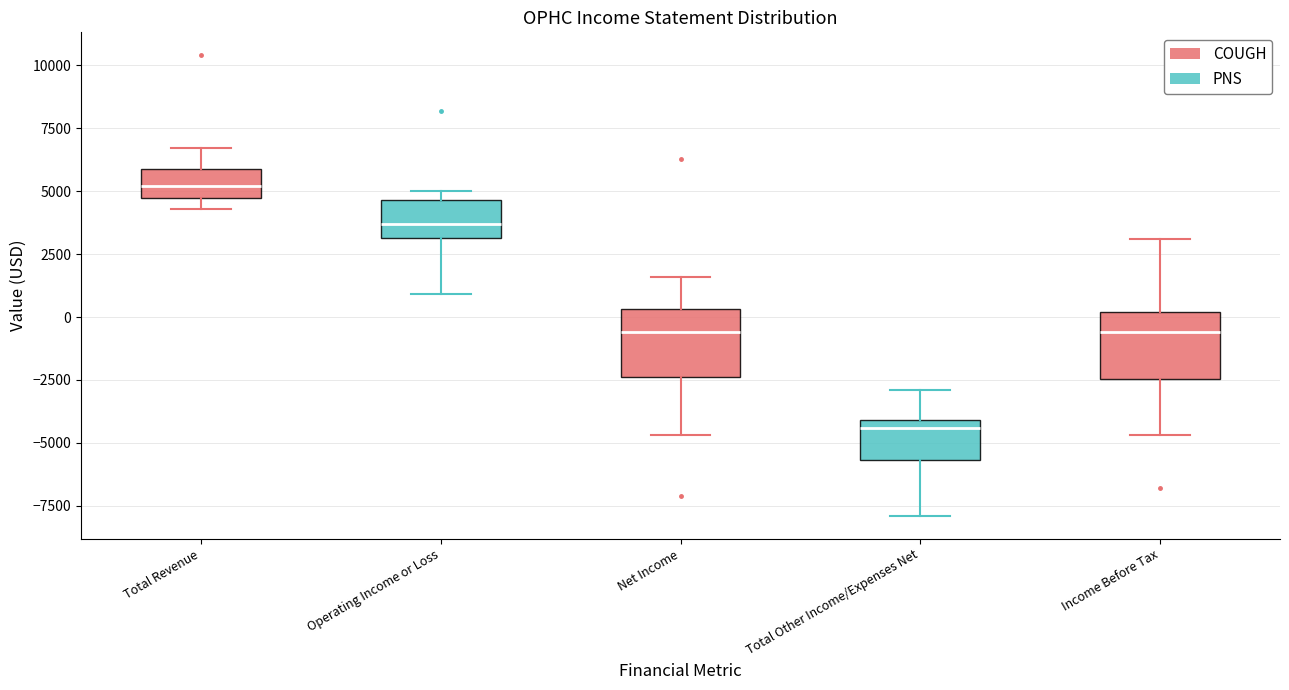

Where is the lower edge of the box for Total Revenue on the y-axis? The values are not printed on the chart, so give them approximately, as read against the axis.

5000